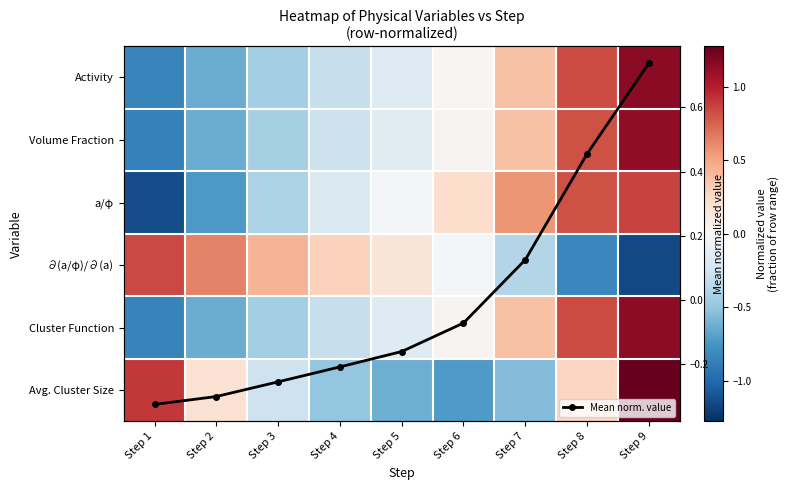

How many data points in Mean norm. value are less than 0?

6